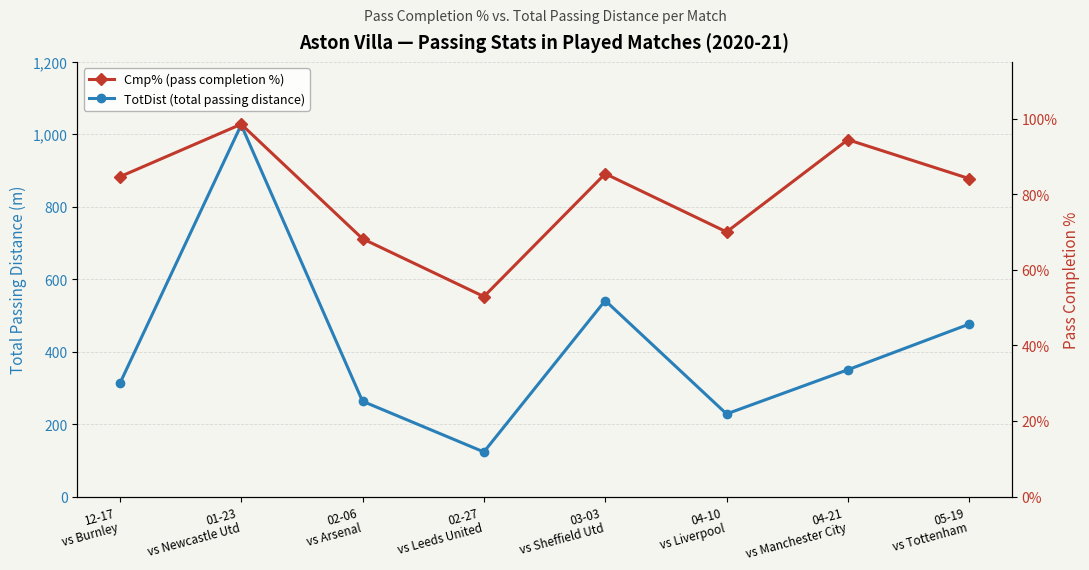

True or false: TotDist (total passing distance) and Cmp% (pass completion %) cross at least once.

False